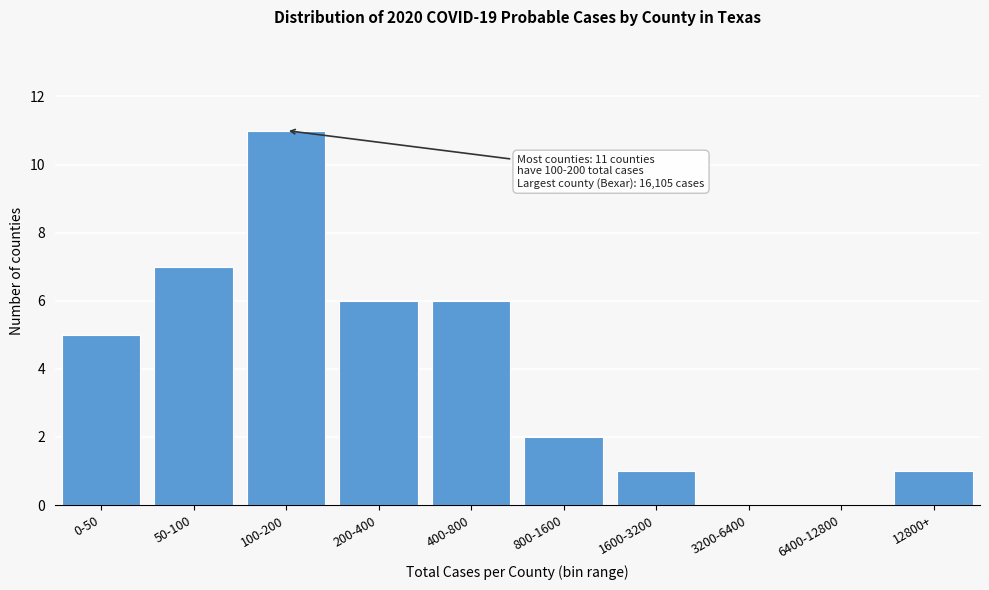

Reading left to right, transcribe all the data shown in this chart.

0-50=5	50-100=7	100-200=11	200-400=6	400-800=6	800-1600=2	1600-3200=1	3200-6400=0	6400-12800=0	12800+=1